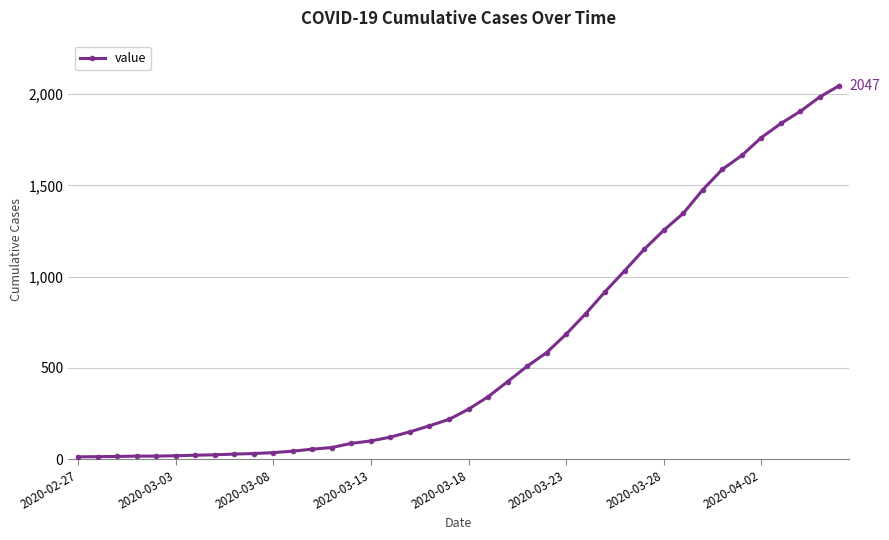

How many categories are shown in the chart?

40